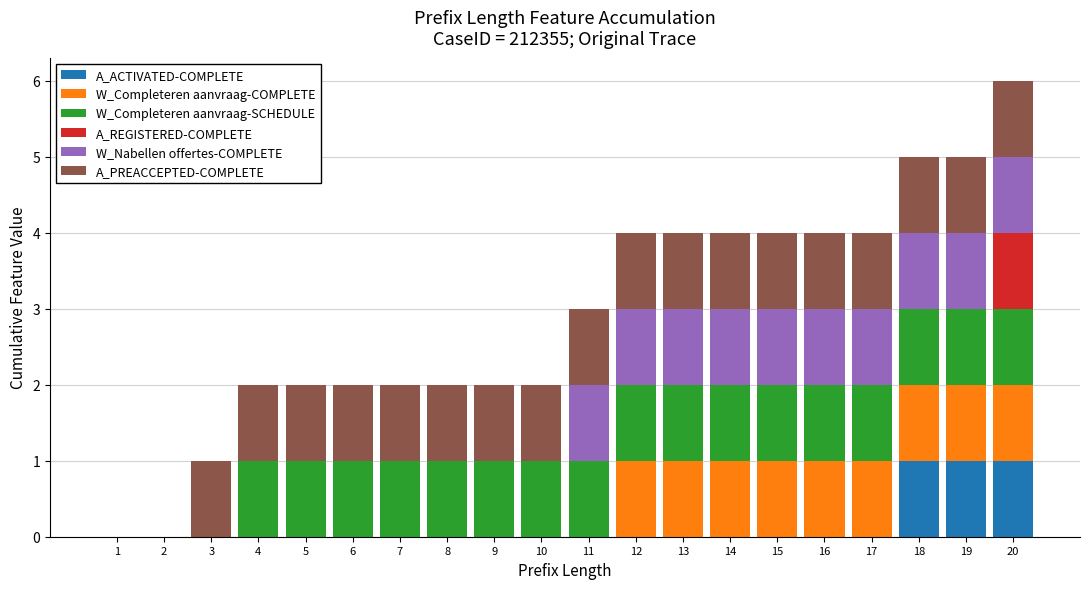

How many distinct data groups are displayed?

6